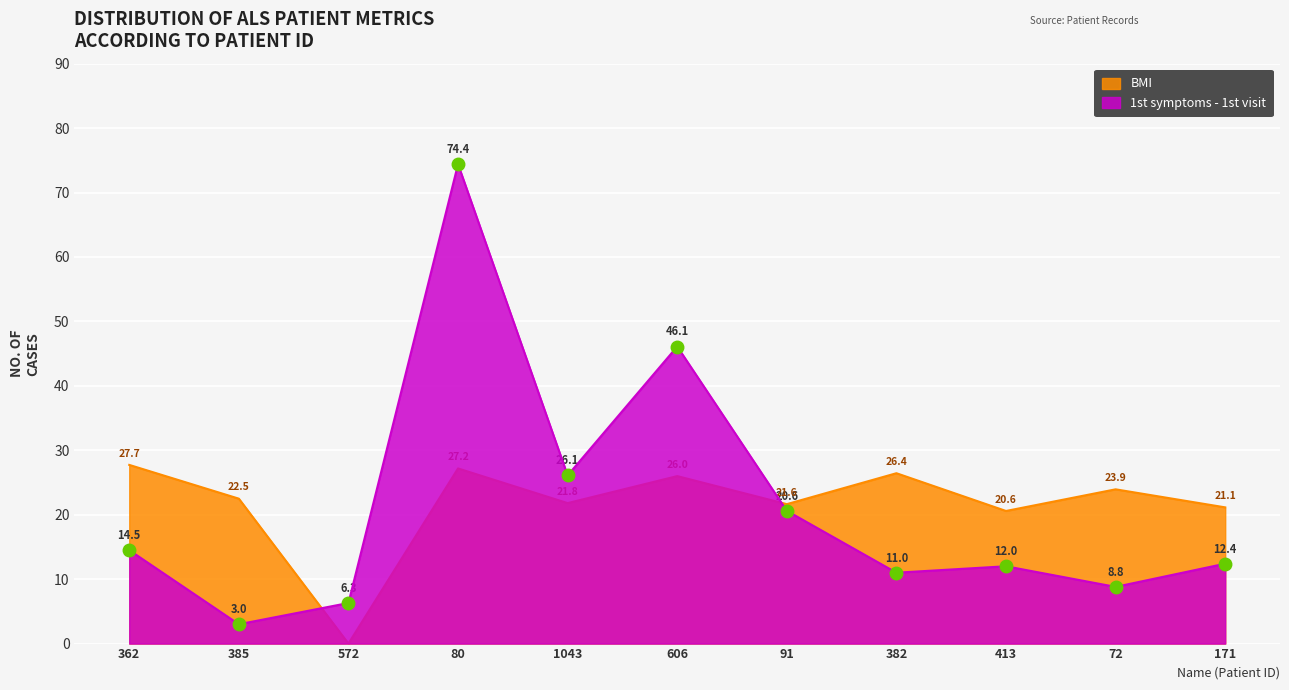

What is the maximum value for 1st symptoms - 1st visit?

74.4